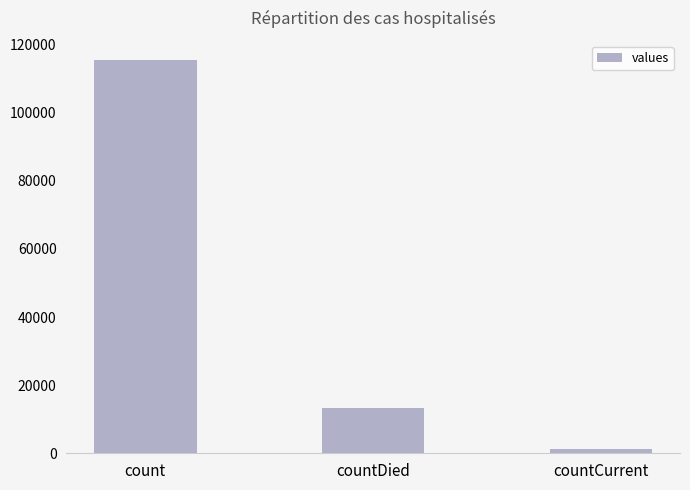

The chart shows a value of 13343 at countDied. True or false?

True